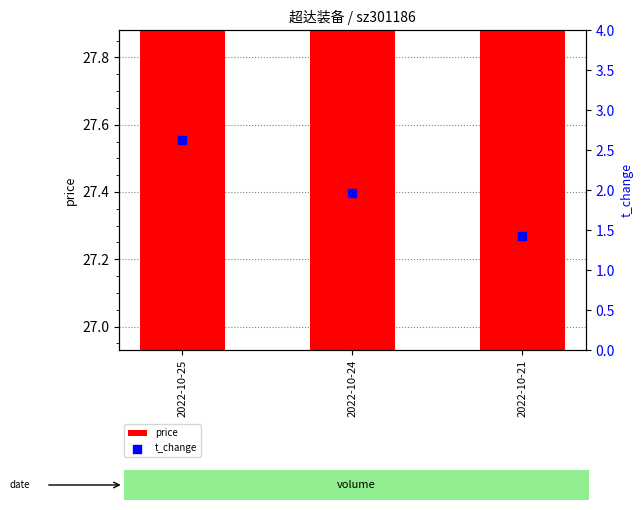

Which series contains the lowest Y value?

t_change